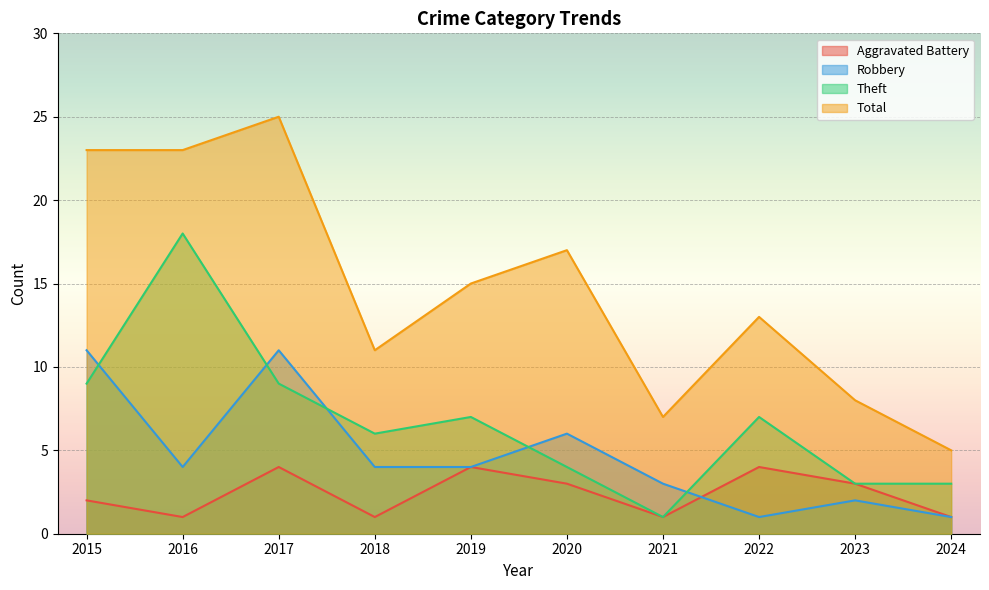

The value of Aggravated Battery at 2015 is 2. True or false?

True